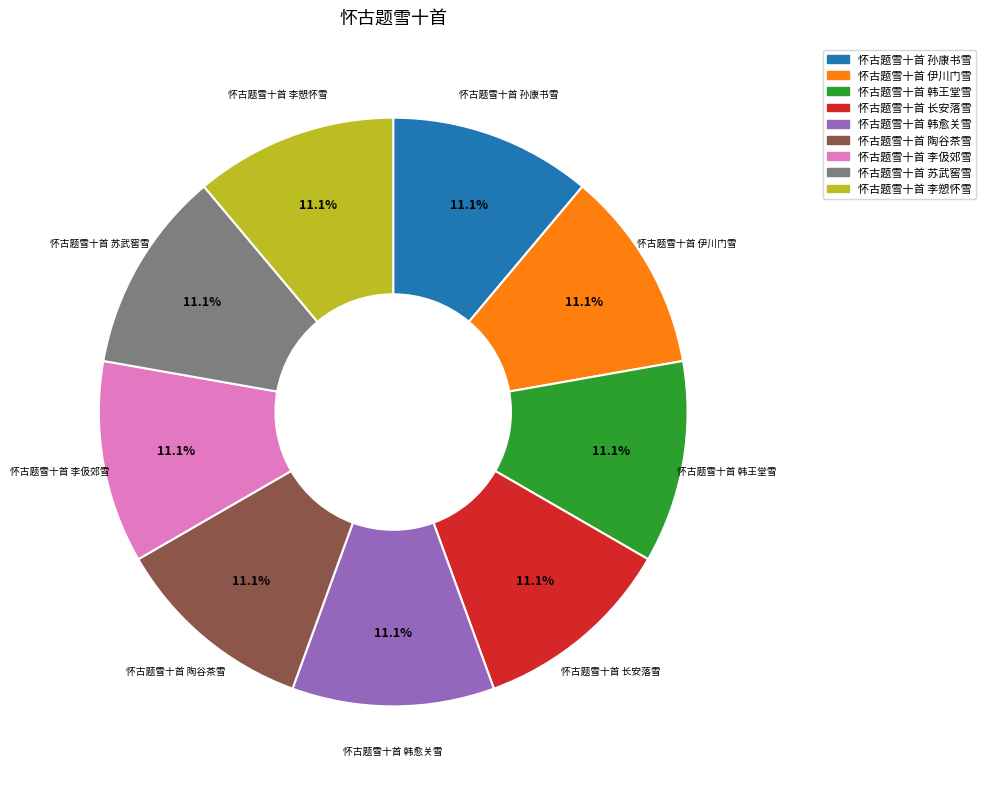

How many slices are in this pie chart?

9